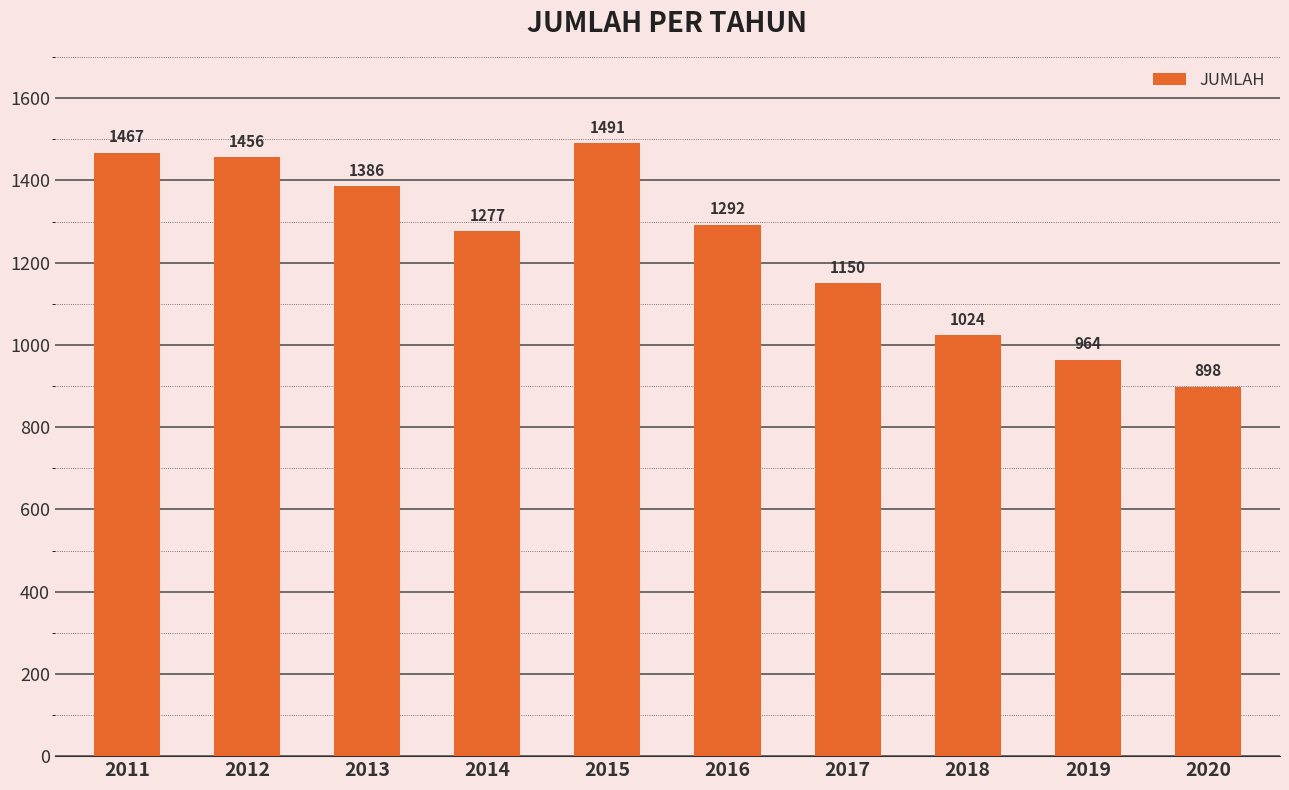

Reading left to right, extract all data points from this chart.

2011=1467	2012=1456	2013=1386	2014=1277	2015=1491	2016=1292	2017=1150	2018=1024	2019=964	2020=898